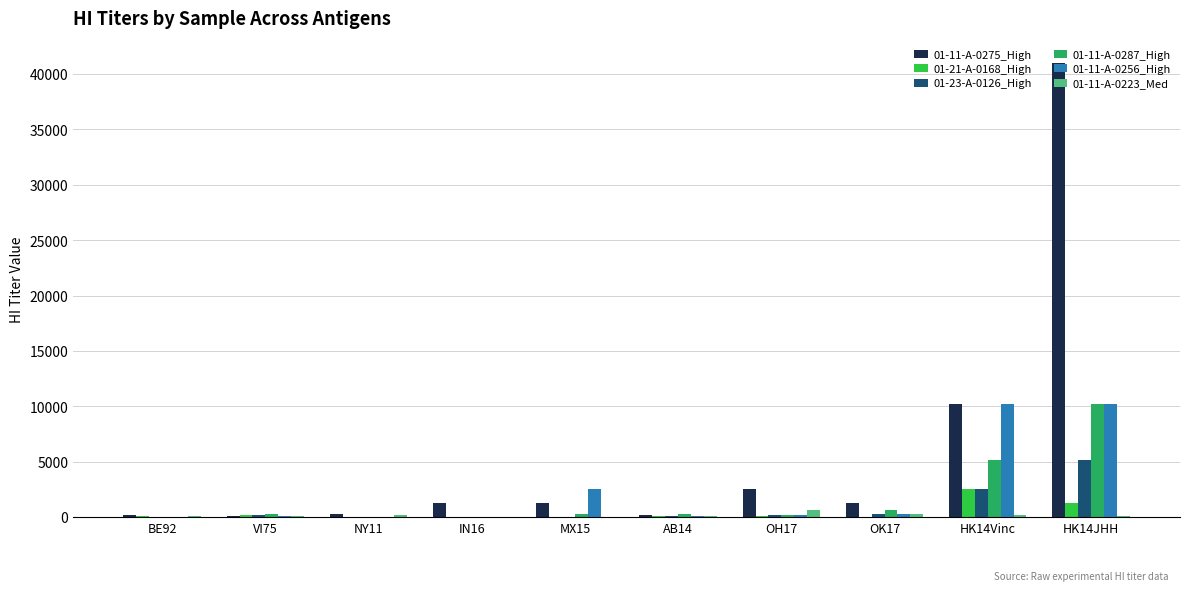

Which series changed the most between VI75 and MX15?

01-11-A-0256_High